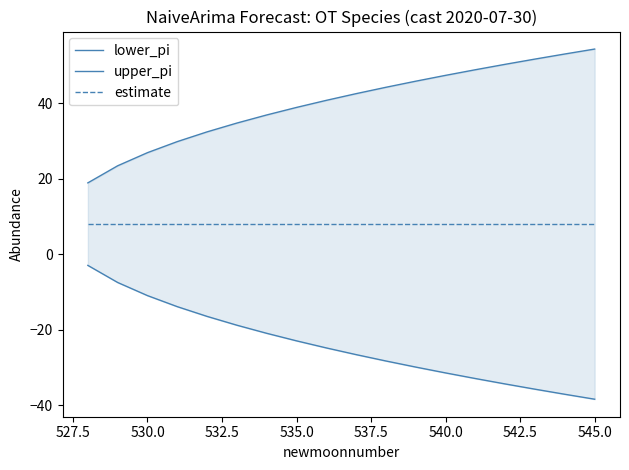

True or false: lower_pi and upper_pi cross at least once.

False